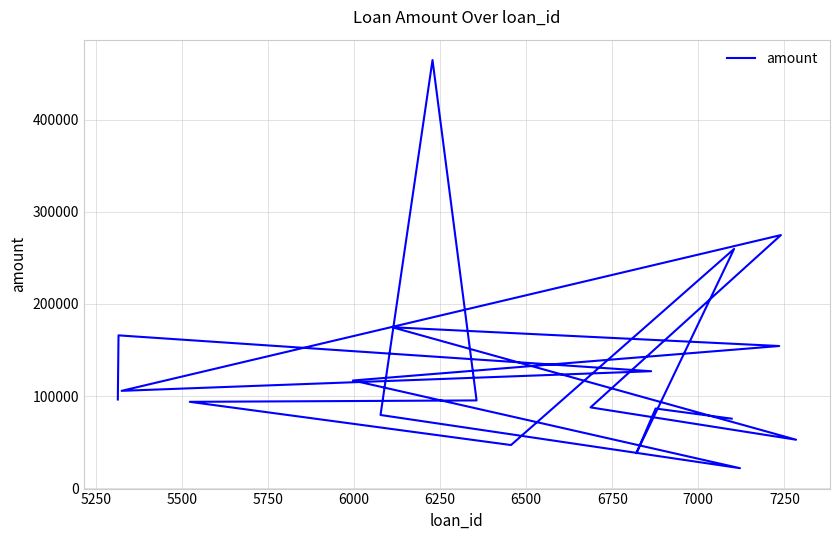

How many points are higher than both their immediate neighbors (excluding endpoints)?

6